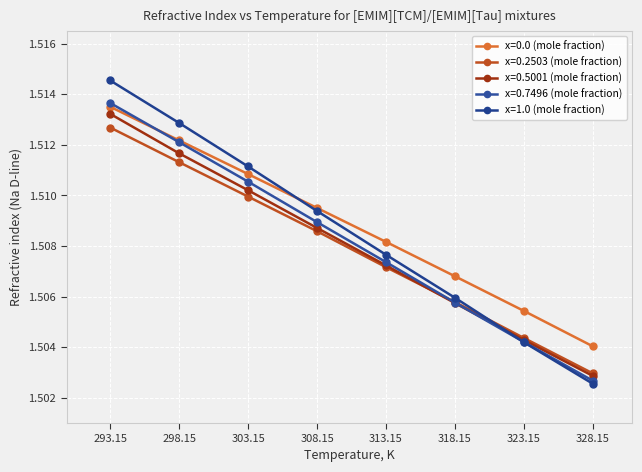

True or false: x=0.5001 (mole fraction) and x=0.0 (mole fraction) cross at least once.

False